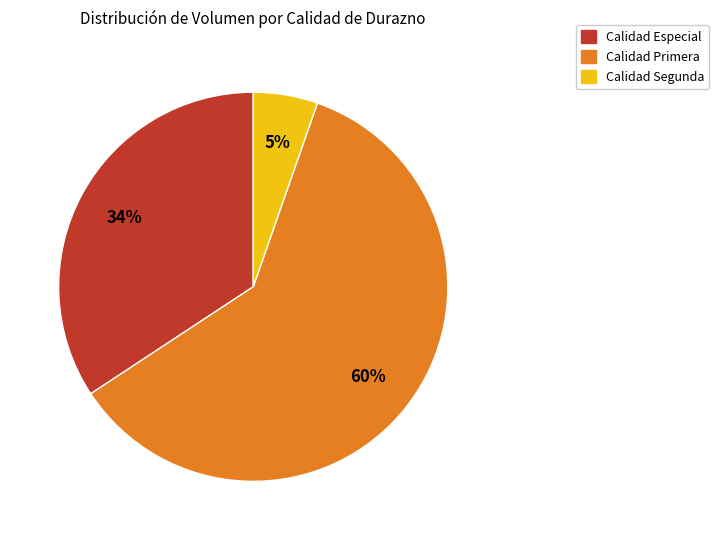

Count the number of slices in the pie.

3